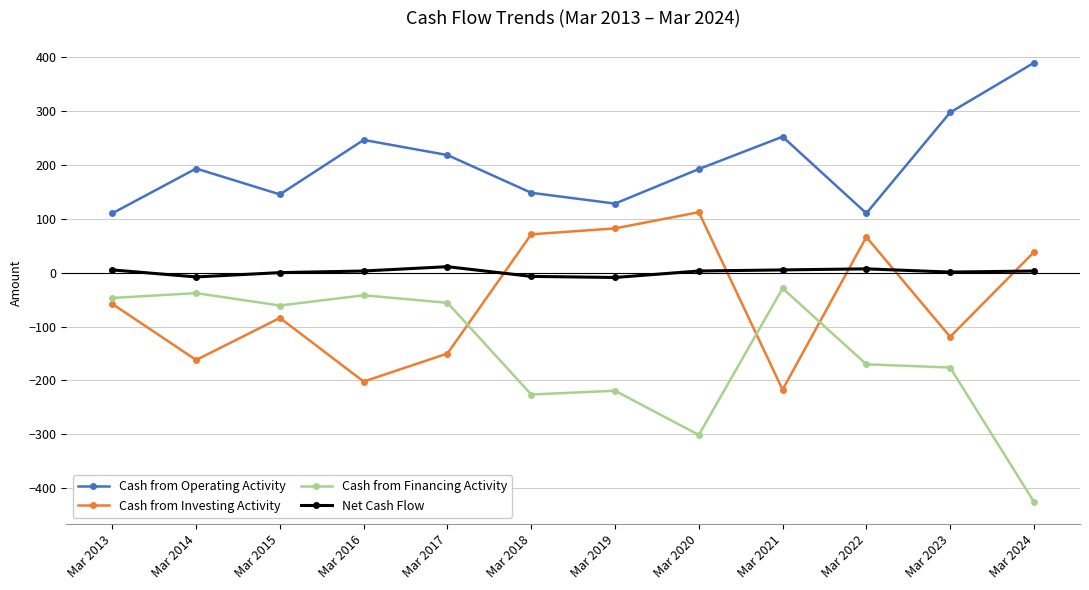

True or false: Cash from Investing Activity has a value of -98 at Mar 2014.

False